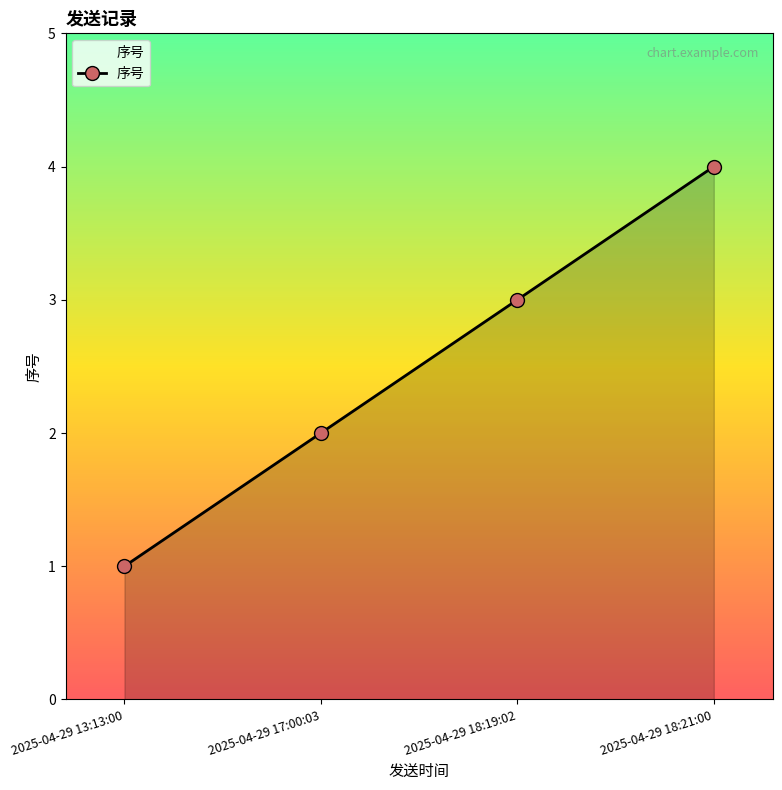

List the labels in order of value, smallest first.

2025-04-29 13:13:00, 2025-04-29 17:00:03, 2025-04-29 18:19:02, 2025-04-29 18:21:00